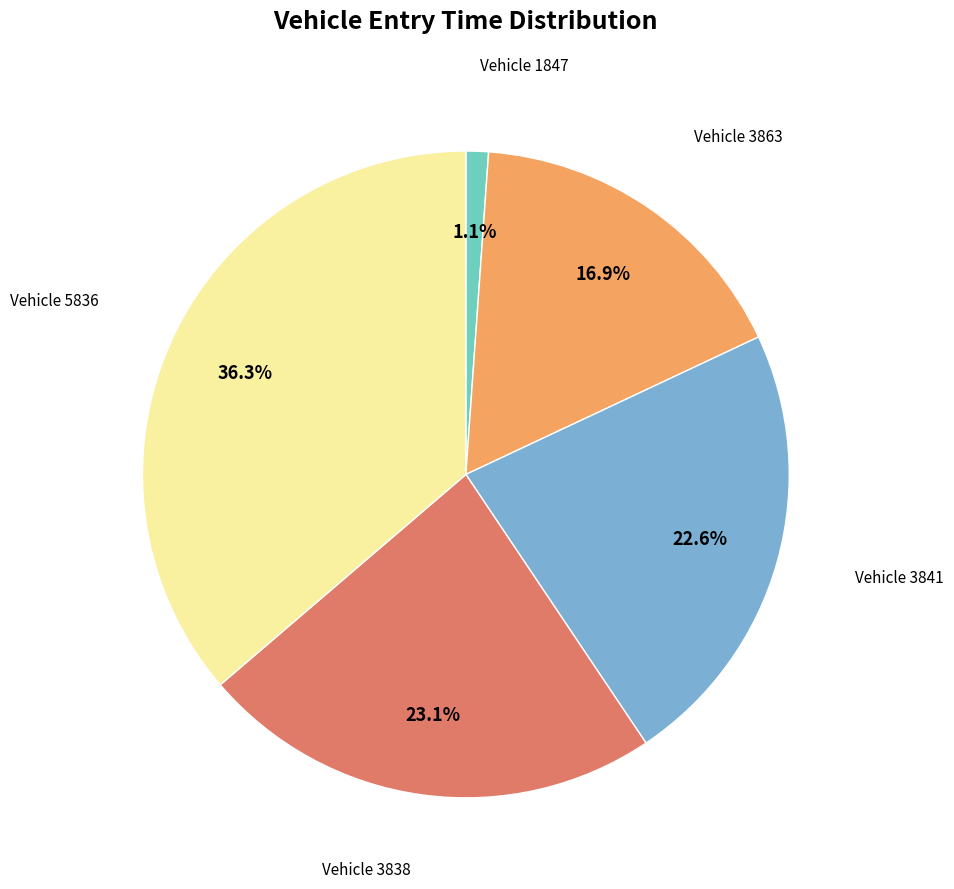

Is there a majority slice in this chart?

No